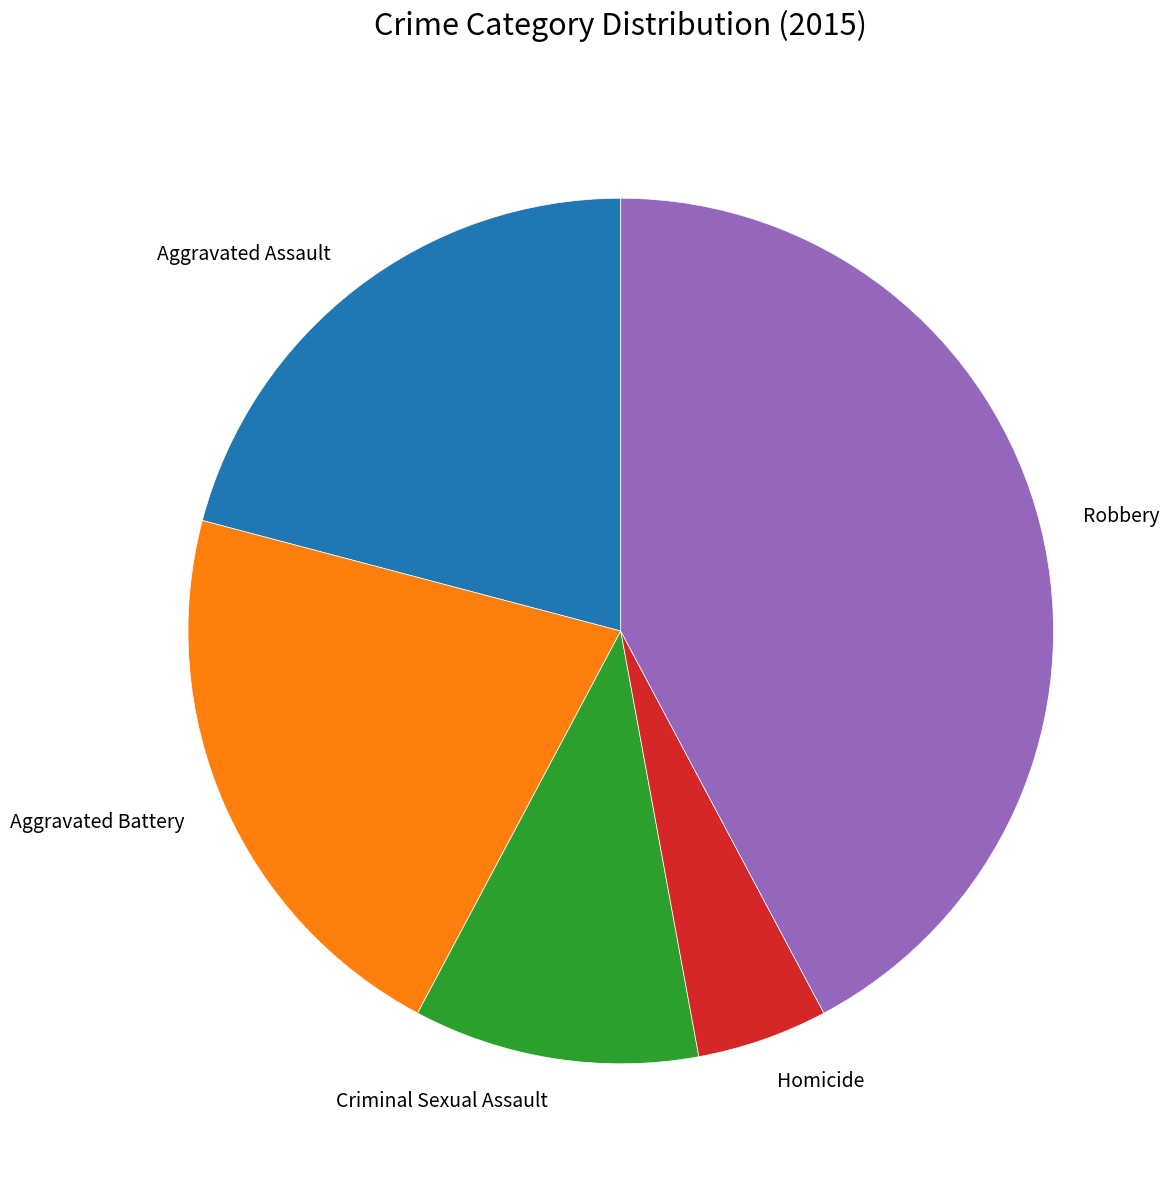

What is the ratio of the value at Robbery to the value at Homicide?

8.6